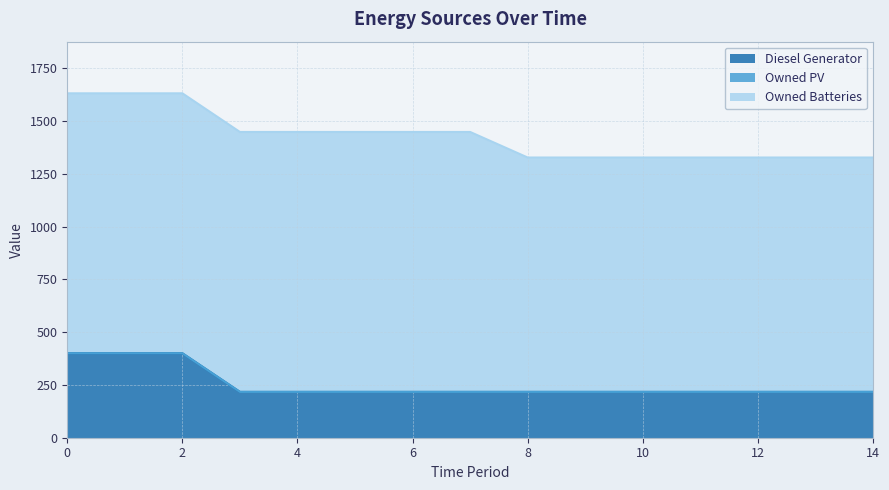

Reading left to right, extract all data points from this chart.

Diesel Generator: 0=400	1=400	2=400	3=217	4=217	5=217	6=217	7=217	8=217	9=217	10=217	11=217	12=217	13=217	14=217
Owned PV: 0=0	1=0	2=0	3=0	4=0	5=0	6=0	7=0	8=0	9=0	10=0	11=0	12=0	13=0	14=0
Owned Batteries: 0=1231	1=1231	2=1231	3=1231	4=1231	5=1231	6=1231	7=1231	8=1110	9=1110	10=1110	11=1110	12=1110	13=1110	14=1110